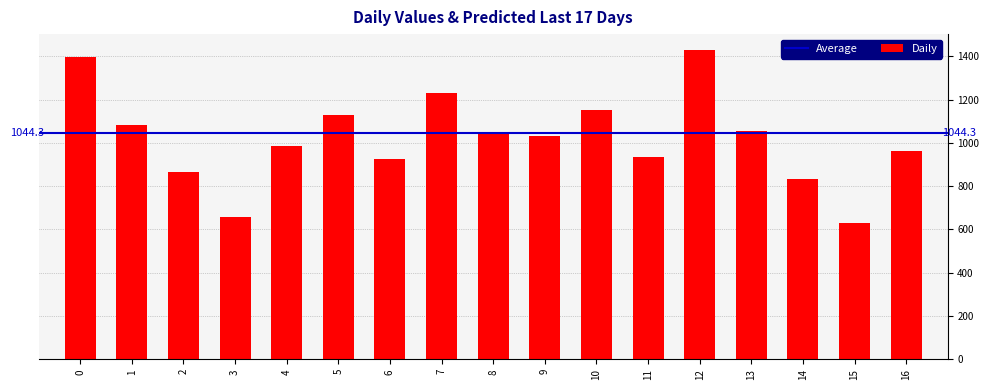

True or false: the data shows 414 at 6.

False